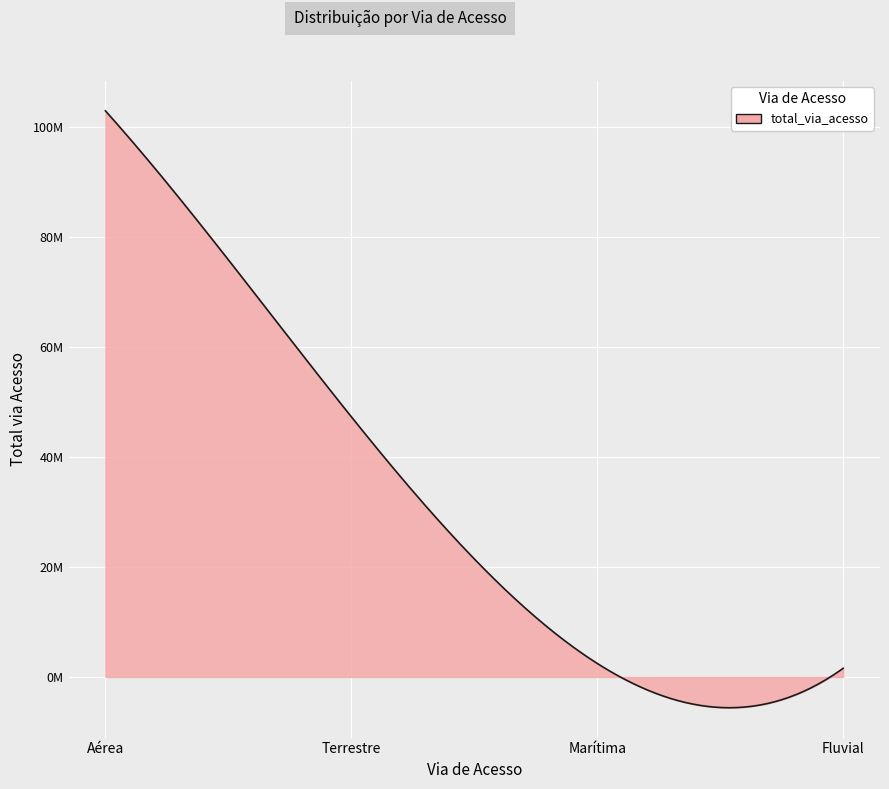

Is this an area chart (filled region under the line)?

Yes